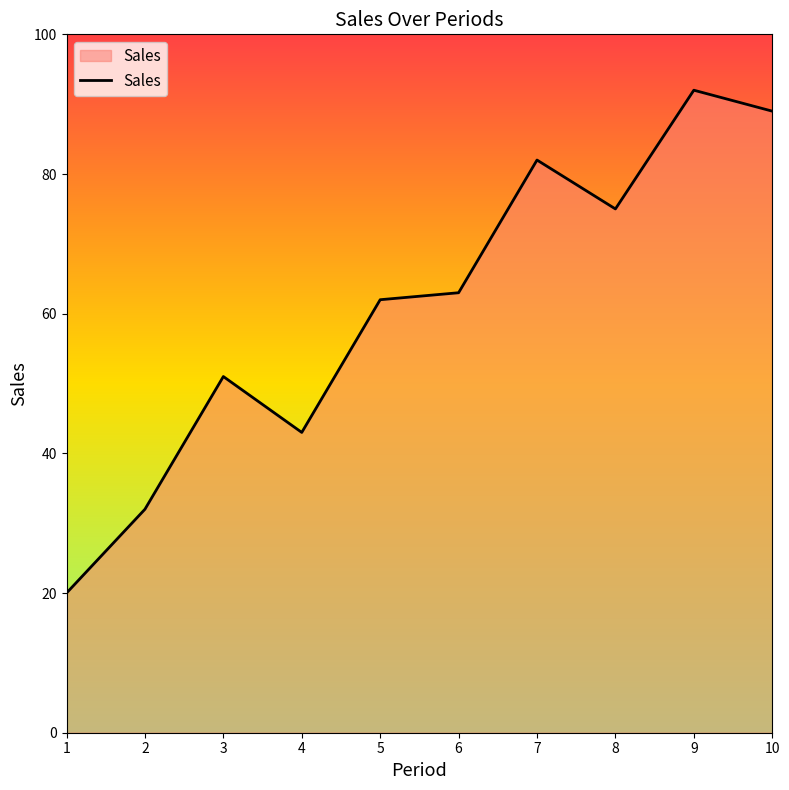

What is the average value?

61